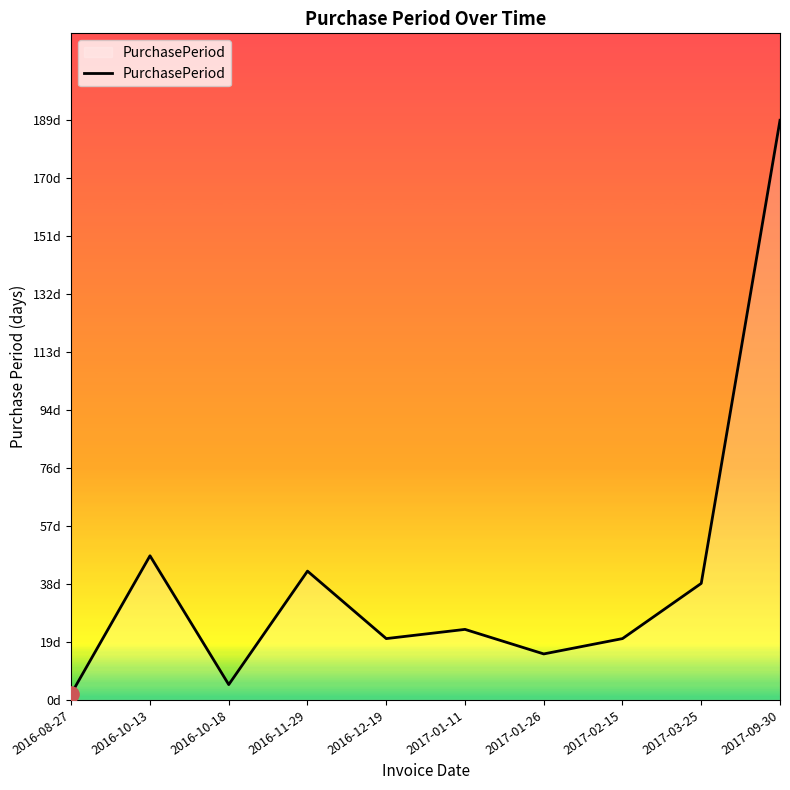

Which has a higher value, 2017-09-30 or 2017-01-11?

2017-09-30